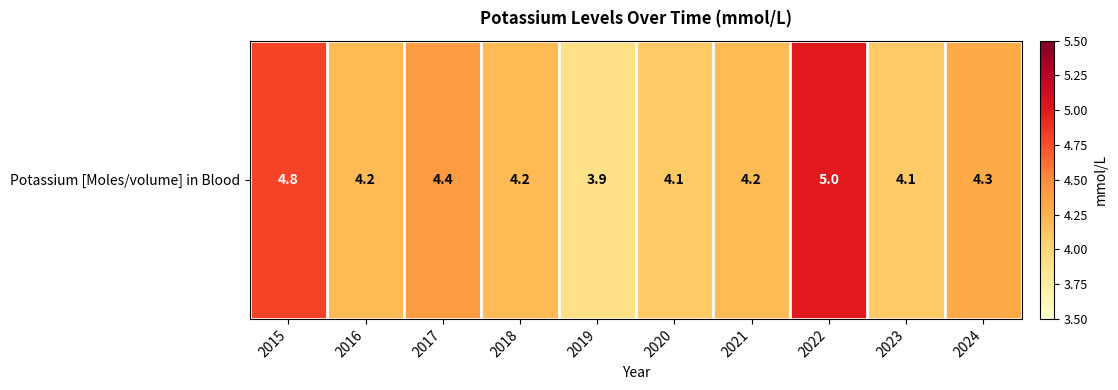

Is it true that the value at 2018 is 6.0?

False